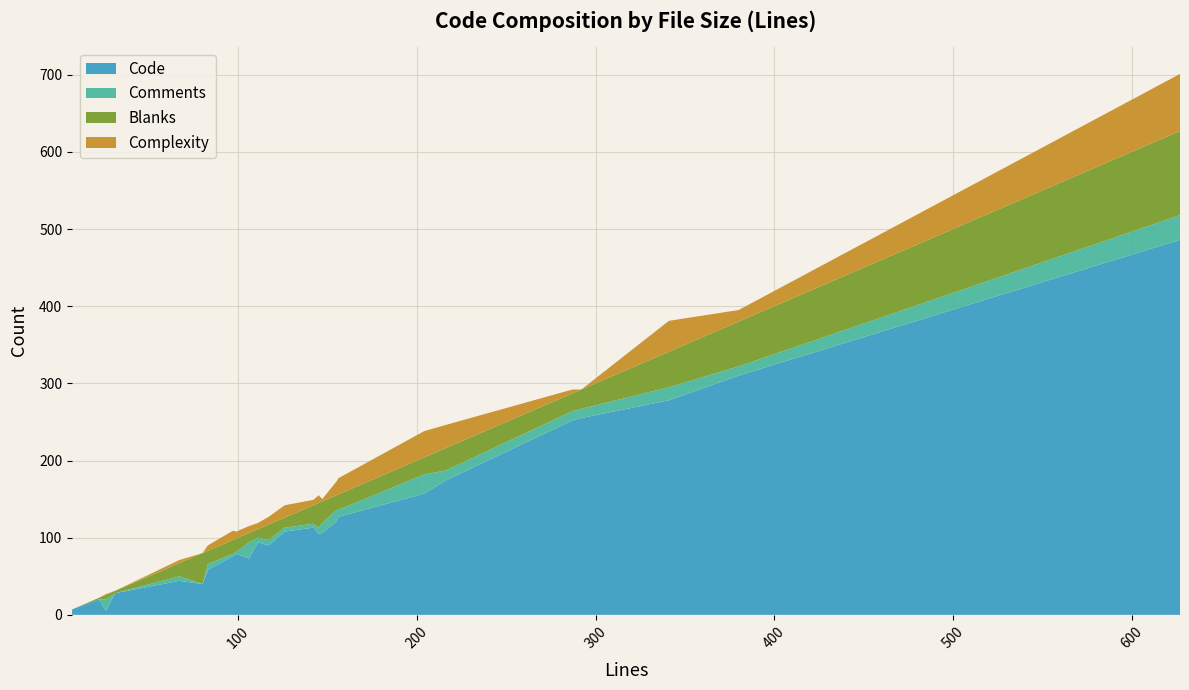

Reading left to right, transcribe all the data shown in this chart.

Code: 7=7	22=20	26=5	31=28	67=44	80=40	83=58	97=76	99=79	106=73	111=94	117=90	126=108	142=113	145=105	147=106	155=121	156=127	204=157	216=174	287=252	292=255	341=278	380=310	627=486
Comments: 7=0	22=0	26=15	31=0	67=6	80=0	83=8	97=3	99=3	106=21	111=6	117=7	126=5	142=5	145=8	147=13	155=15	156=9	204=25	216=13	287=12	292=12	341=17	380=12	627=32
Blanks: 7=0	22=2	26=6	31=3	67=17	80=40	83=17	97=18	99=17	106=12	111=11	117=20	126=13	142=24	145=32	147=28	155=19	156=20	204=22	216=29	287=23	292=25	341=46	380=58	627=109
Complexity: 7=0	22=0	26=1	31=0	67=4	80=0	83=7	97=12	99=9	106=9	111=8	117=10	126=16	142=7	145=10	147=3	155=18	156=21	204=34	216=30	287=5	292=0	341=40	380=15	627=74